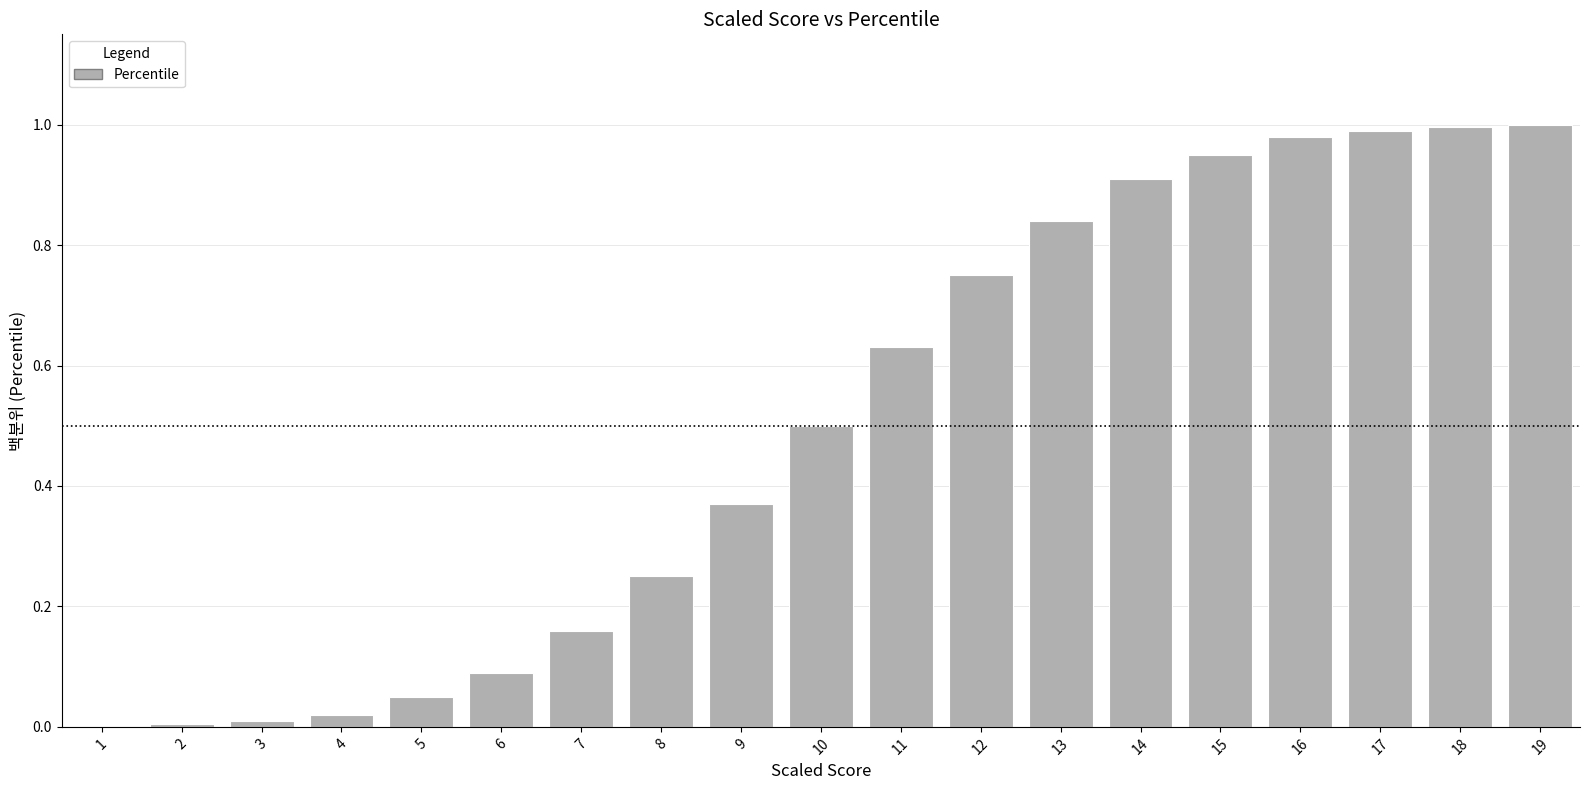

What is the sum of all values?

9.5